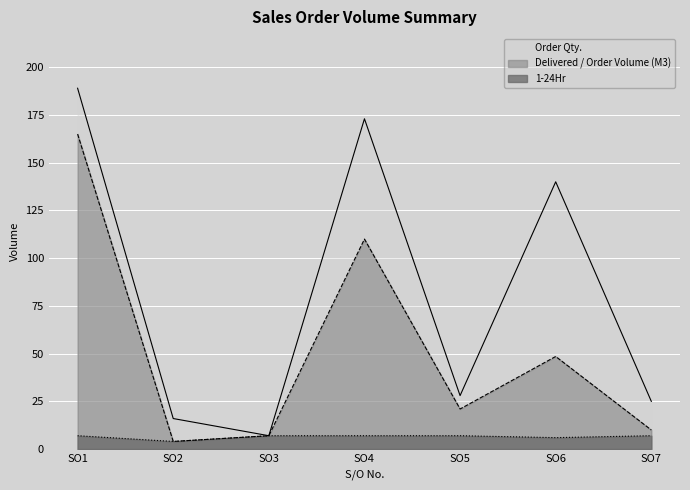

What is the total value across all series at SO6?

194.5